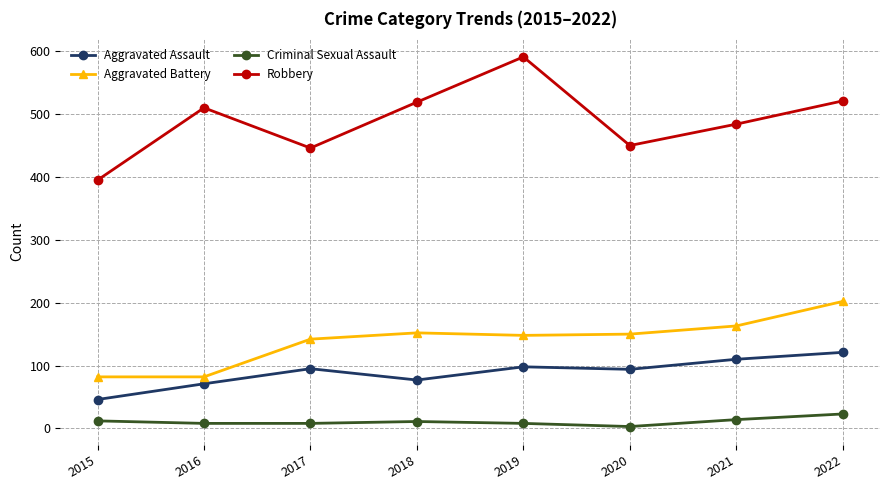

The Criminal Sexual Assault series shows 11 at 2018. True or false?

True